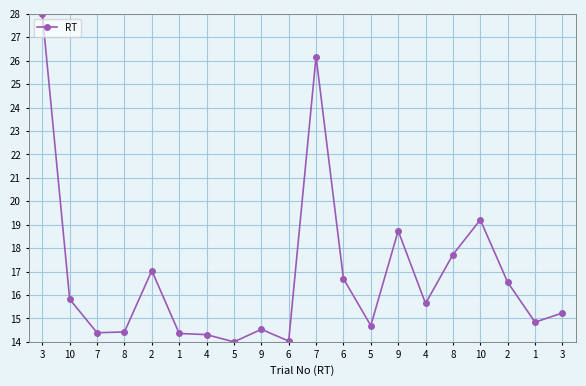

Rank the categories by value from lowest to highest.

5, 6, 4, 1, 7, 8, 9, 5, 1, 3, 4, 10, 2, 6, 2, 8, 9, 10, 7, 3